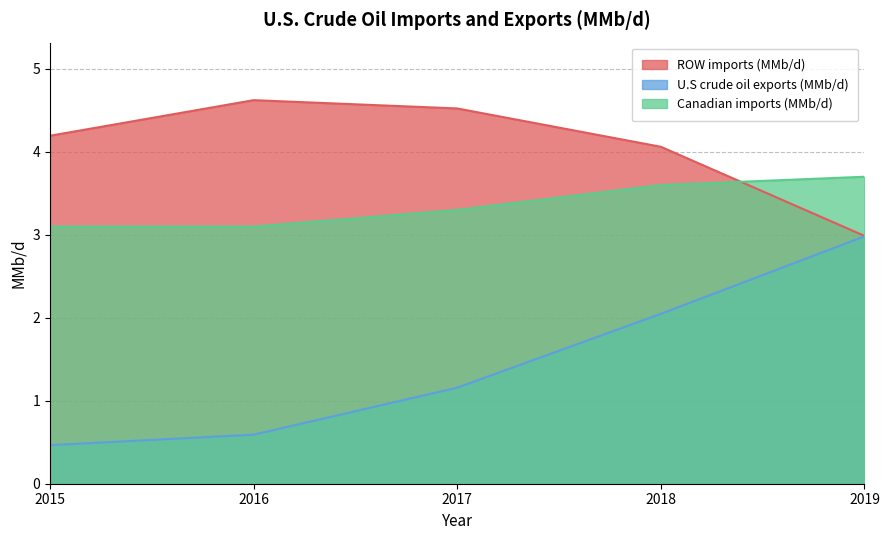

Which category has the lowest value in the U.S crude oil exports (MMb/d) series?

2015